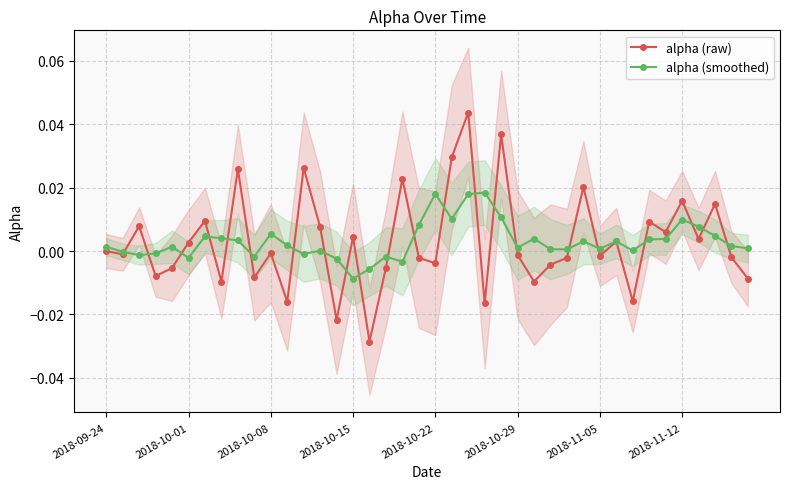

What is the sum of all alpha (smoothed) values?

0.1